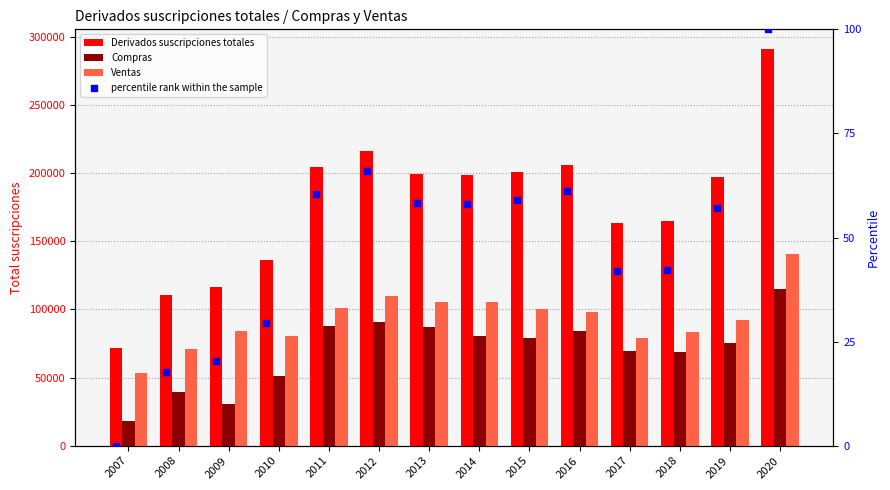

Which series reaches the maximum Y coordinate?

Derivados suscripciones totales